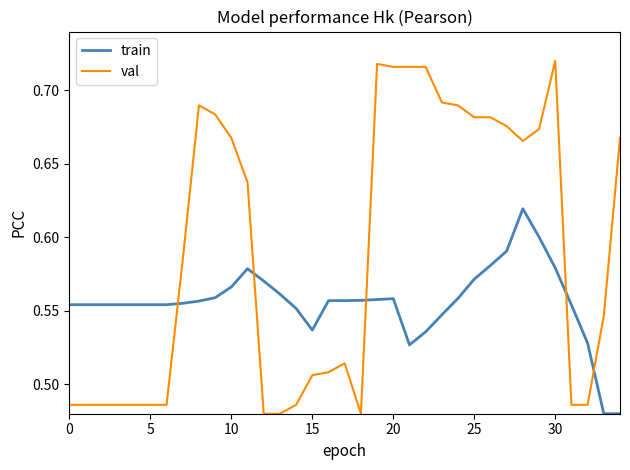

List the series in order of their peak value, lowest first.

train, val